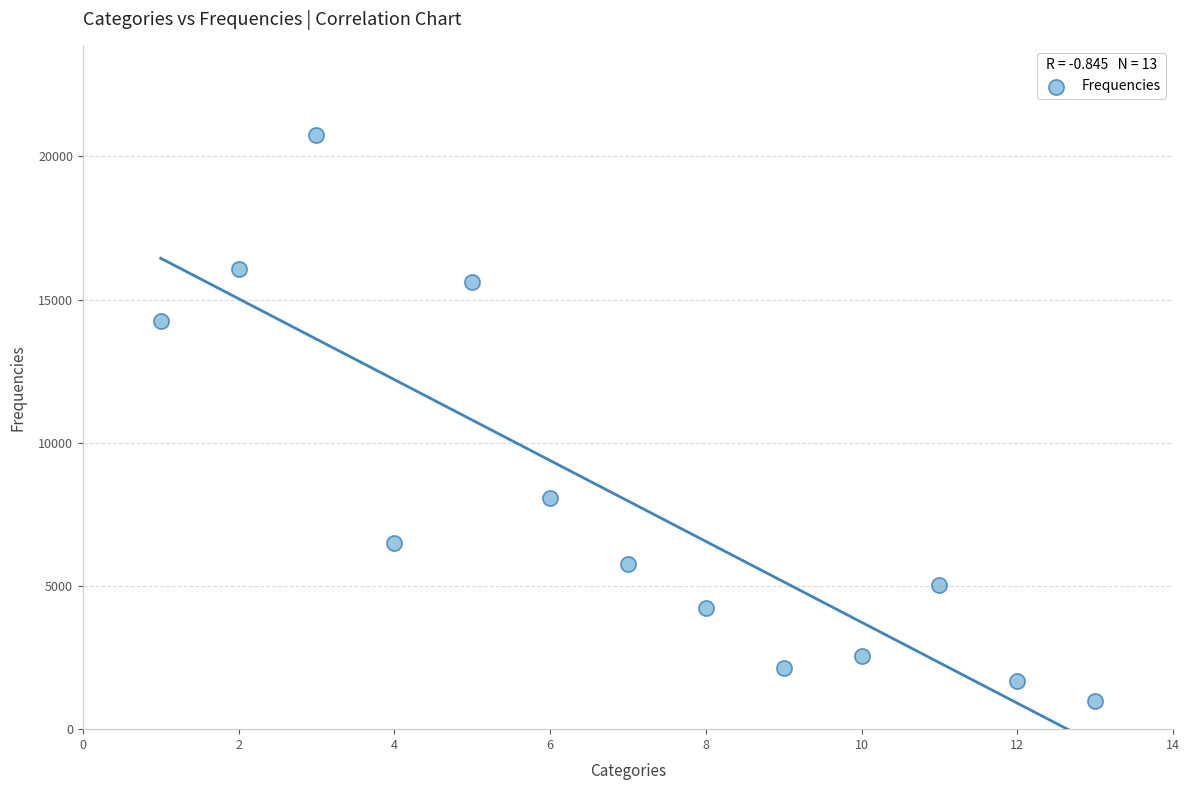

What is the range of Y values (max minus min)?

19769